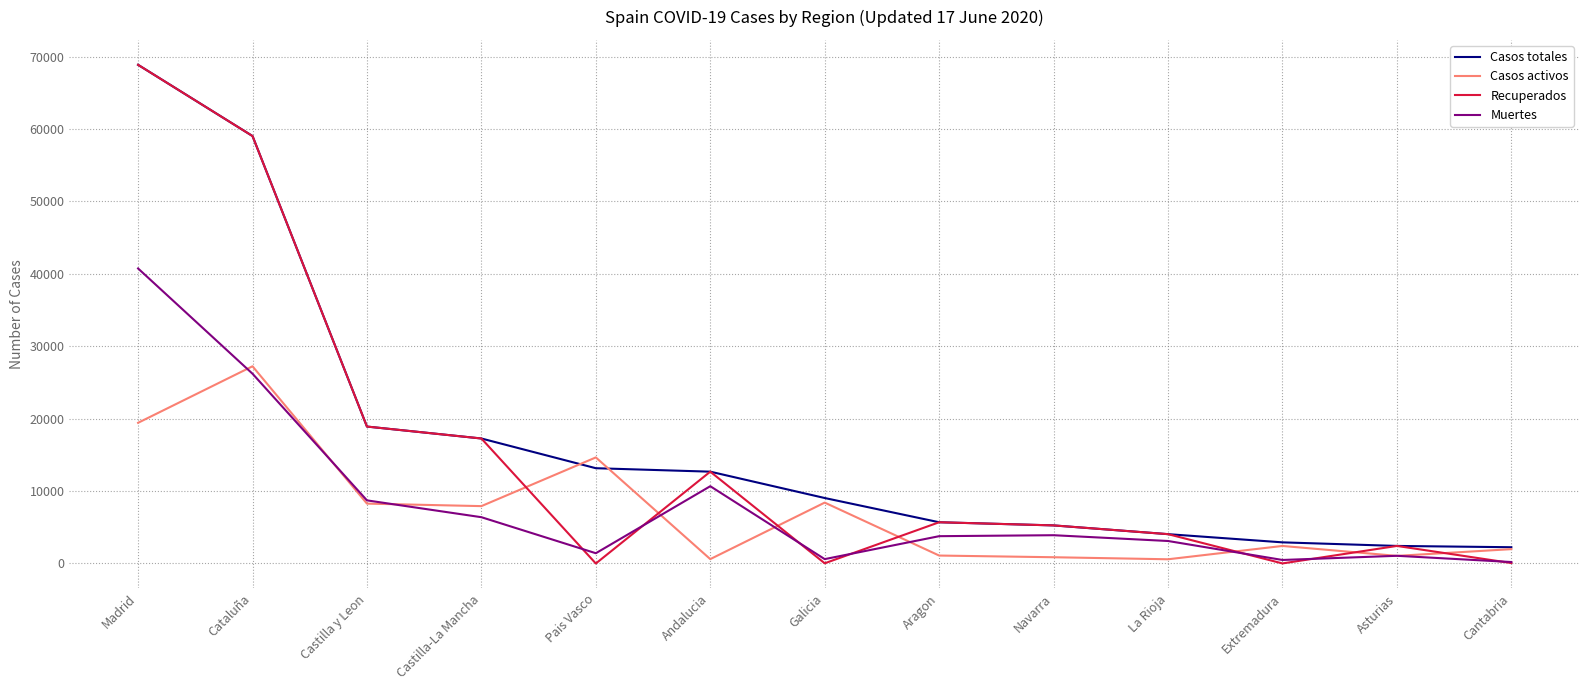

At which category is the sum across all series the highest?

Madrid